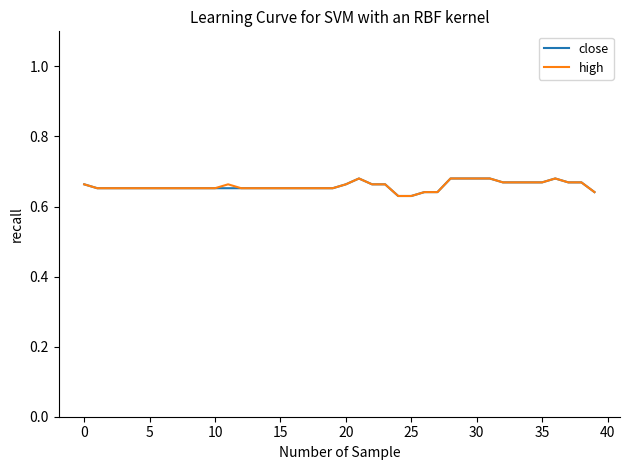

How many distinct data groups are displayed?

2